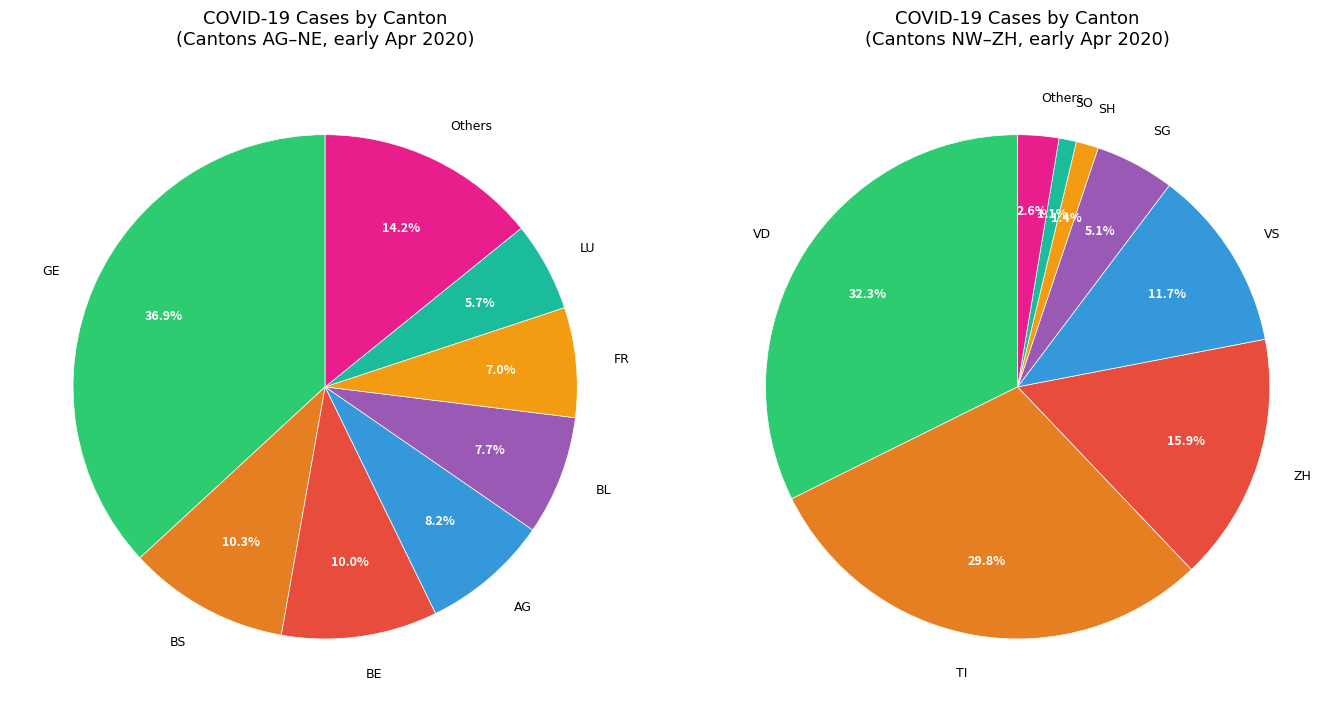

To the nearest percent, what portion does SH represent?

1%